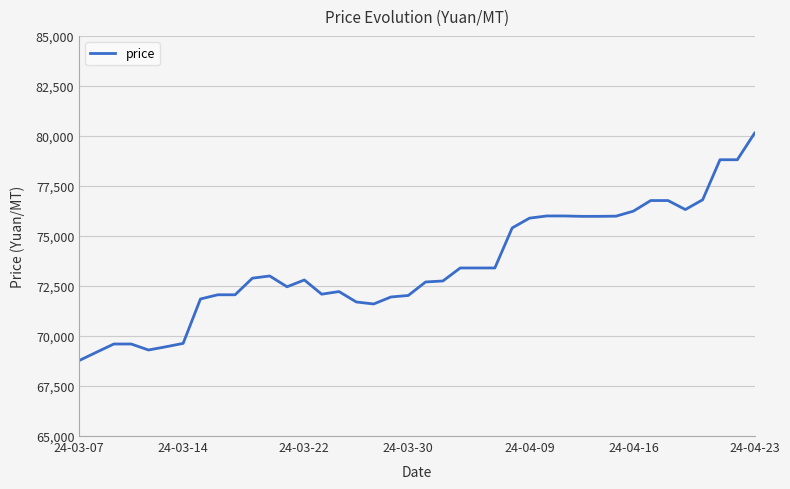

What is the smallest value displayed?

68775